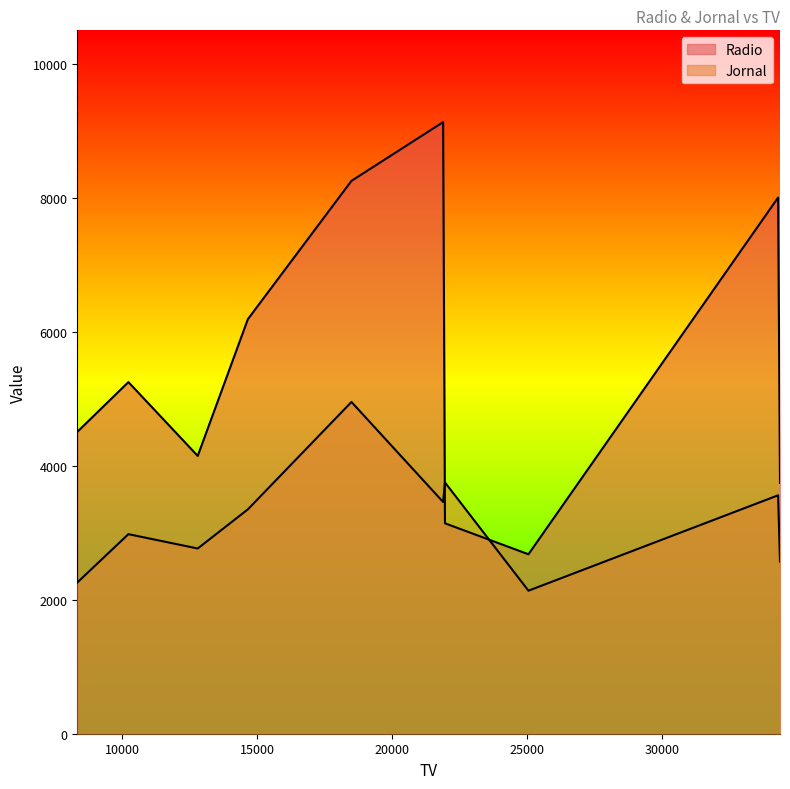

What is the total value across all series at 18500?

13205